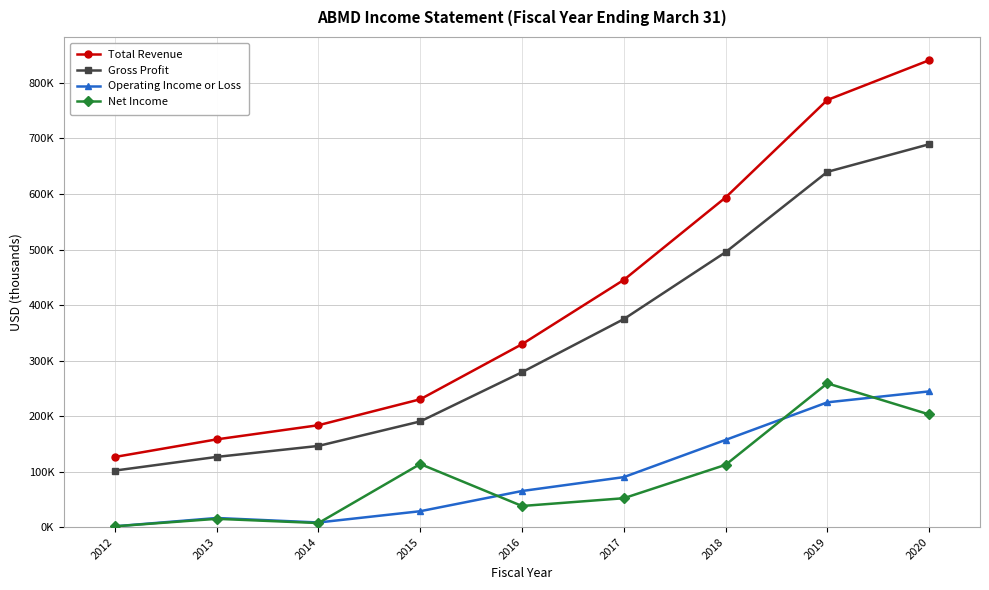

Does the chart display data point markers on the line(s)?

Yes